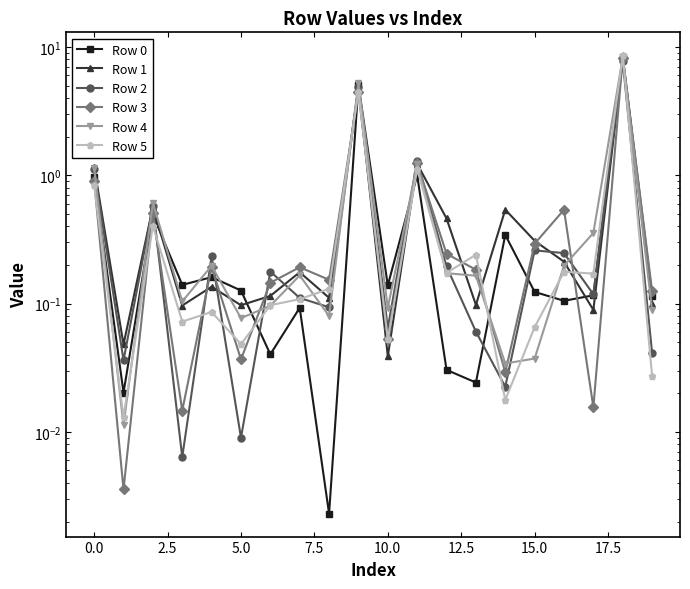

Count the number of data series in this chart.

6